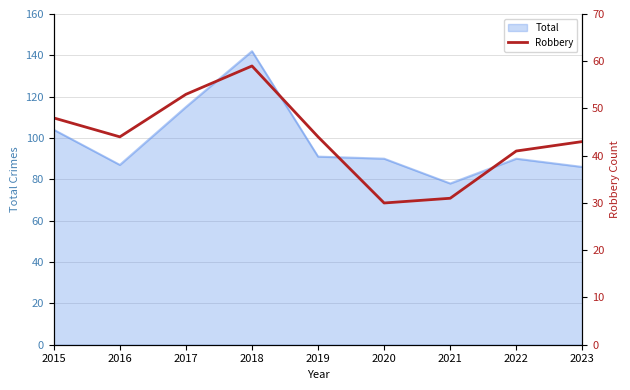

True or false: Total has a value of 152 at 2020.

False